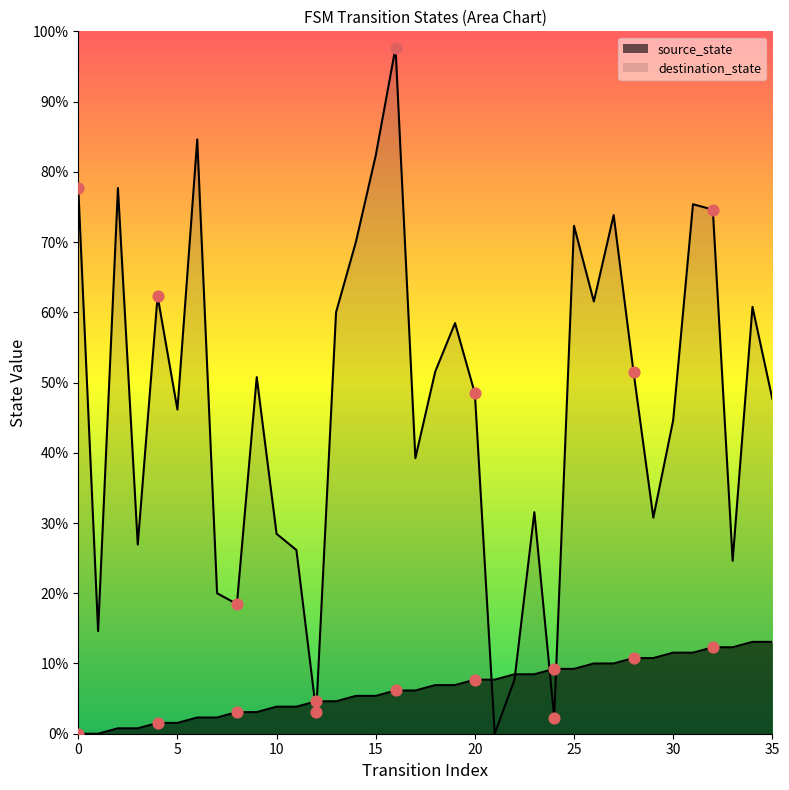

What is the total value across all series at 23?

52